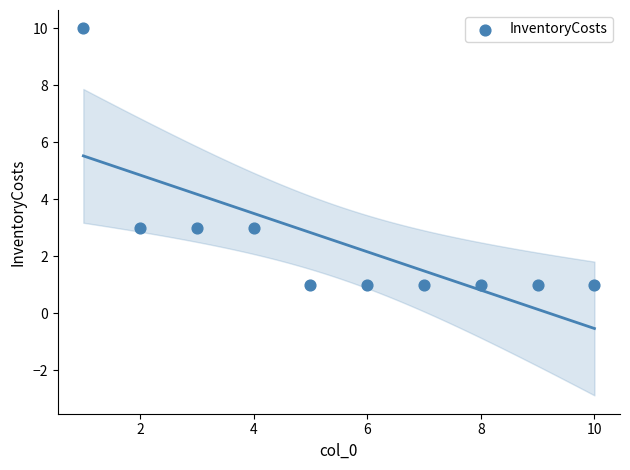

What is the range of Y values (max minus min)?

9